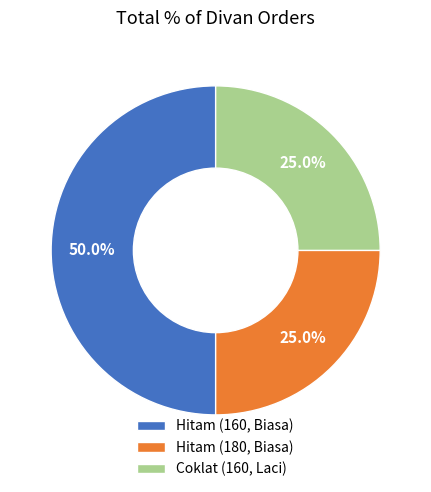

What percentage is the Hitam (160, Biasa) slice, to the nearest percent?

50%